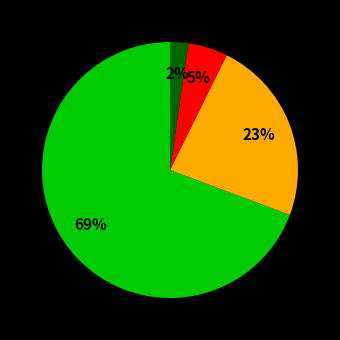

Is there a majority slice in this chart?

Yes